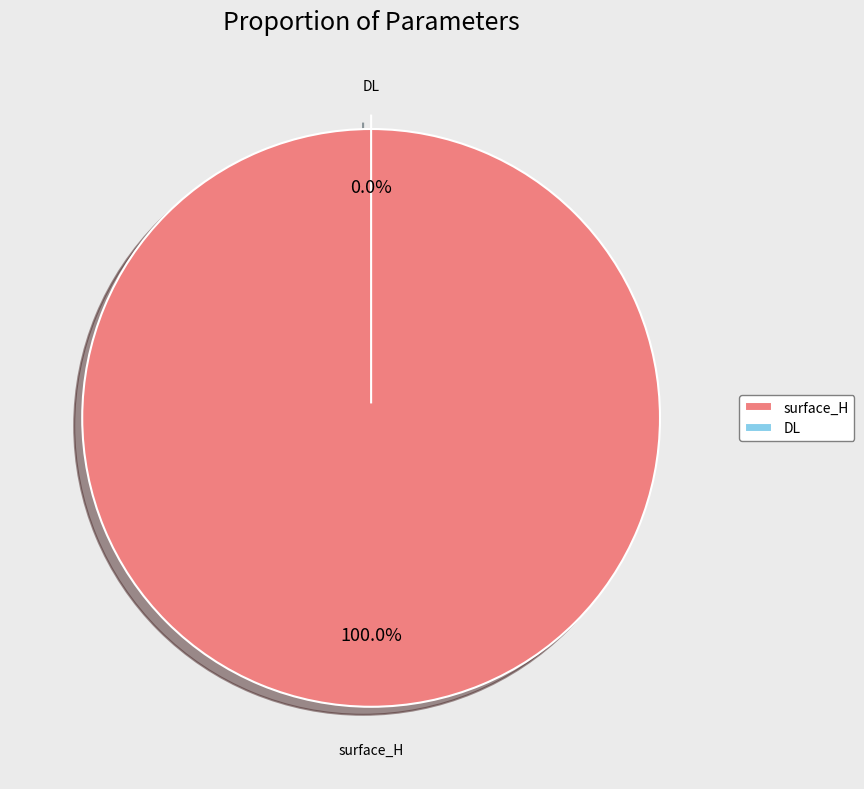

Rank the categories by value from lowest to highest.

DL, surface_H